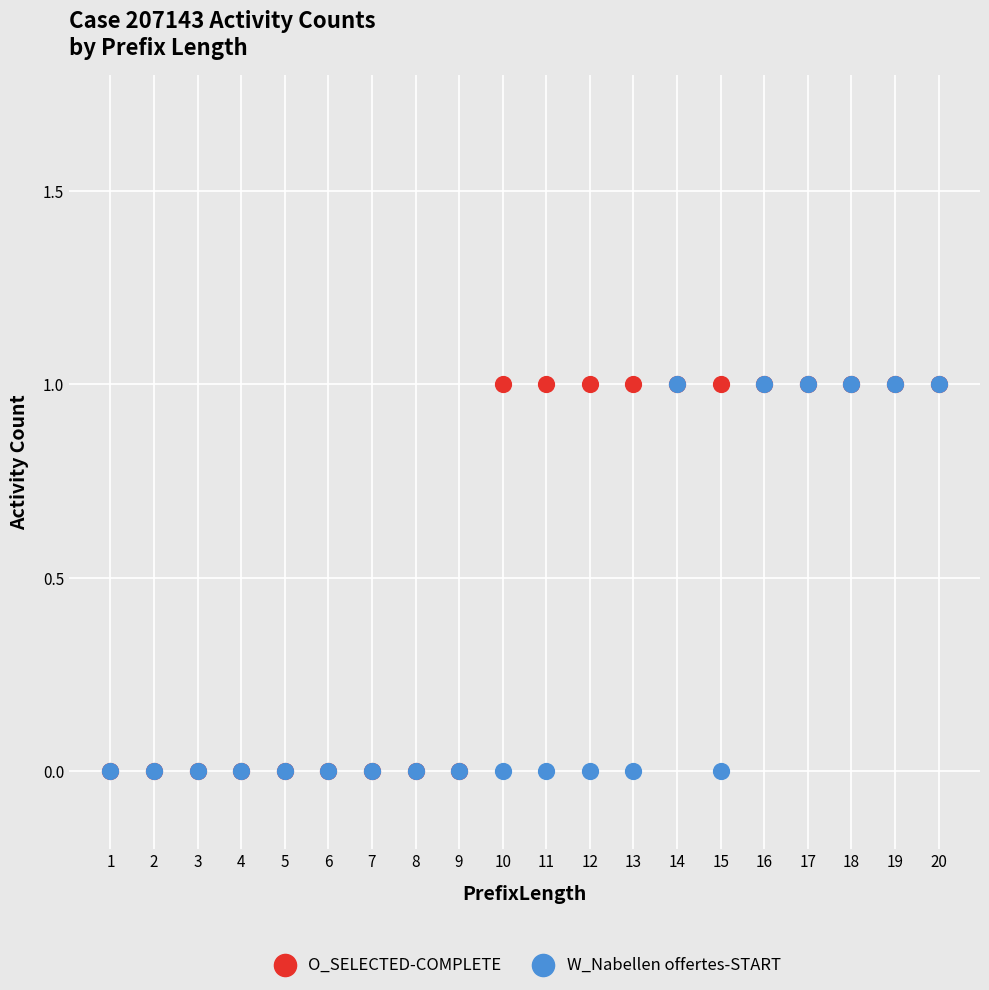

What are all the series names shown in the legend?

O_SELECTED-COMPLETE, W_Nabellen offertes-START